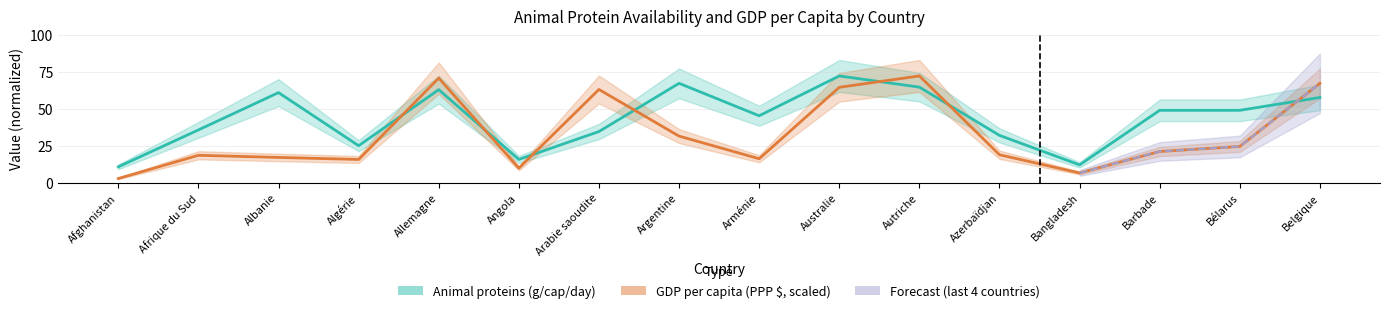

What is the difference between the Animal proteins (g/cap/day) values at Bangladesh and Azerbaïdjan?

20.0